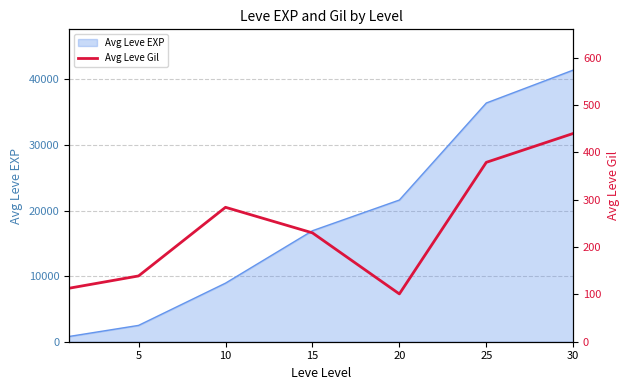

How many points are higher than both their immediate neighbors (excluding endpoints)?

1